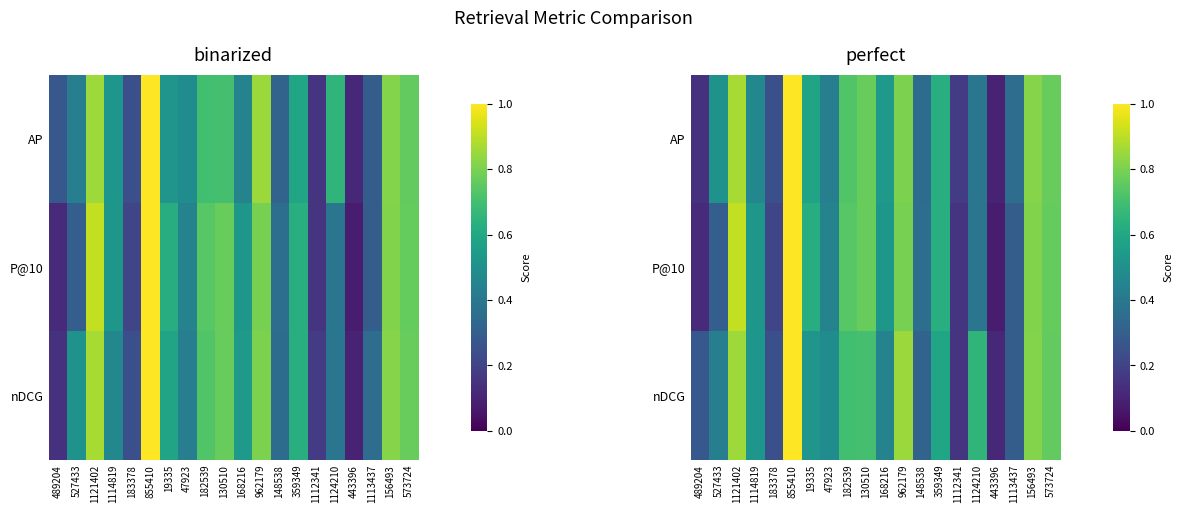

What is the difference between the AP values at 1112341 and 182539?

0.5